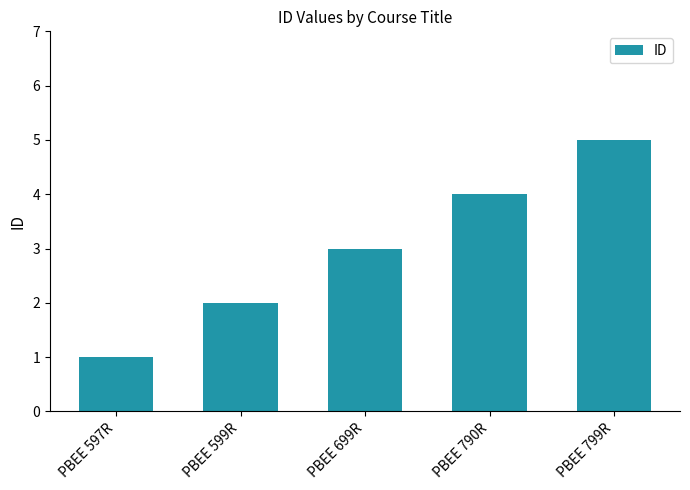

Rank the categories by value from highest to lowest.

PBEE 799R, PBEE 790R, PBEE 699R, PBEE 599R, PBEE 597R